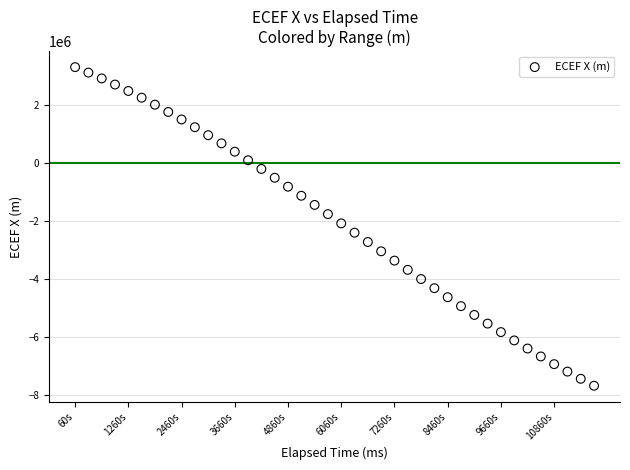

What is the range of X values (max minus min)?

11700000.0